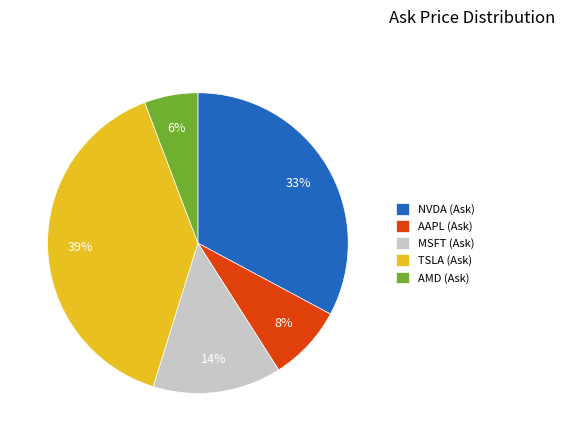

Is it true that NVDA is 44% of the pie?

False